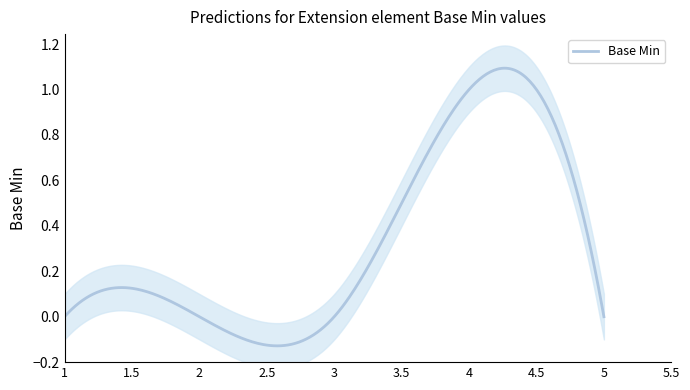

Is it true that the value at Extension.extension is 0?

False